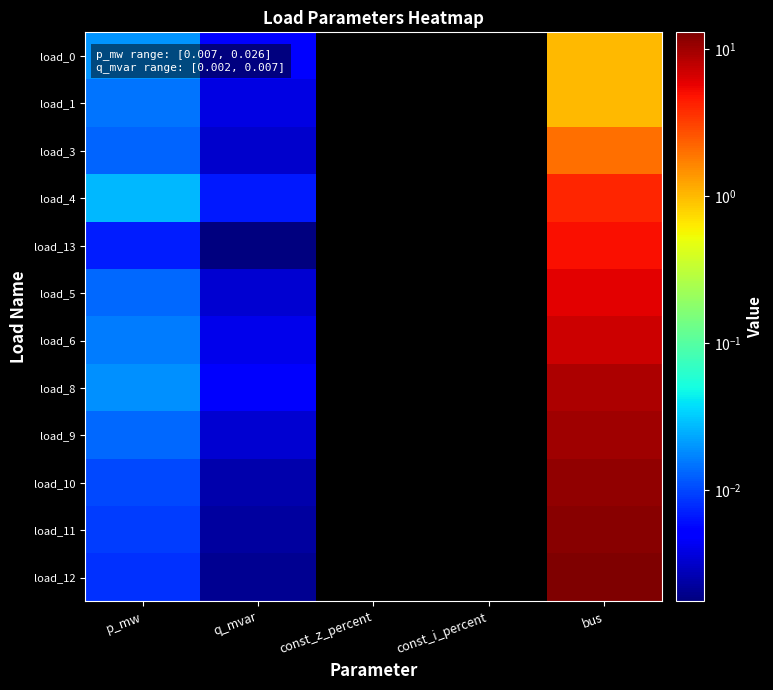

Rank the series at bus from highest to lowest value.

load_12, load_11, load_10, load_9, load_8, load_6, load_5, load_13, load_4, load_3, load_0, load_1